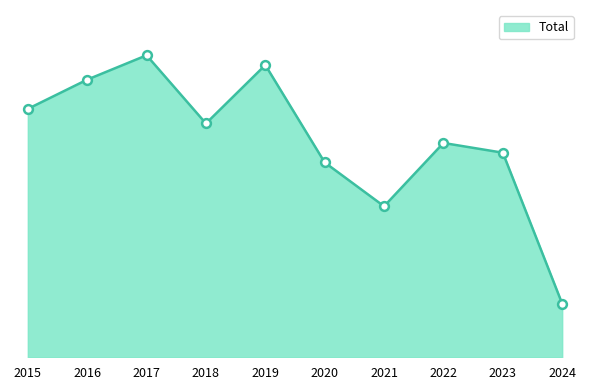

What is the change in value from 2017 to 2024?

-51